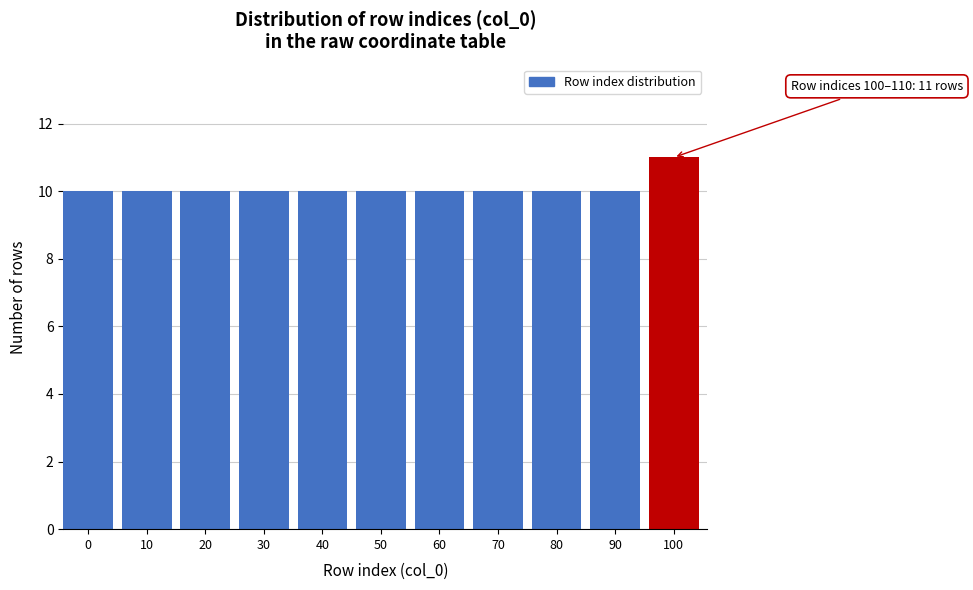

Reading right to left, extract all data points from this chart.

100=11	90=10	80=10	70=10	60=10	50=10	40=10	30=10	20=10	10=10	0=10